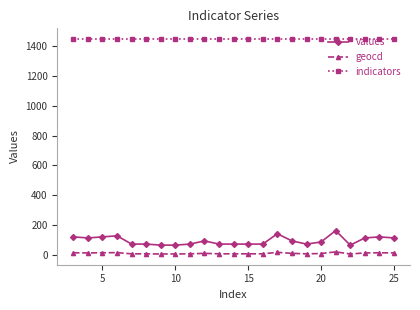

How many lines are shown in the chart?

3